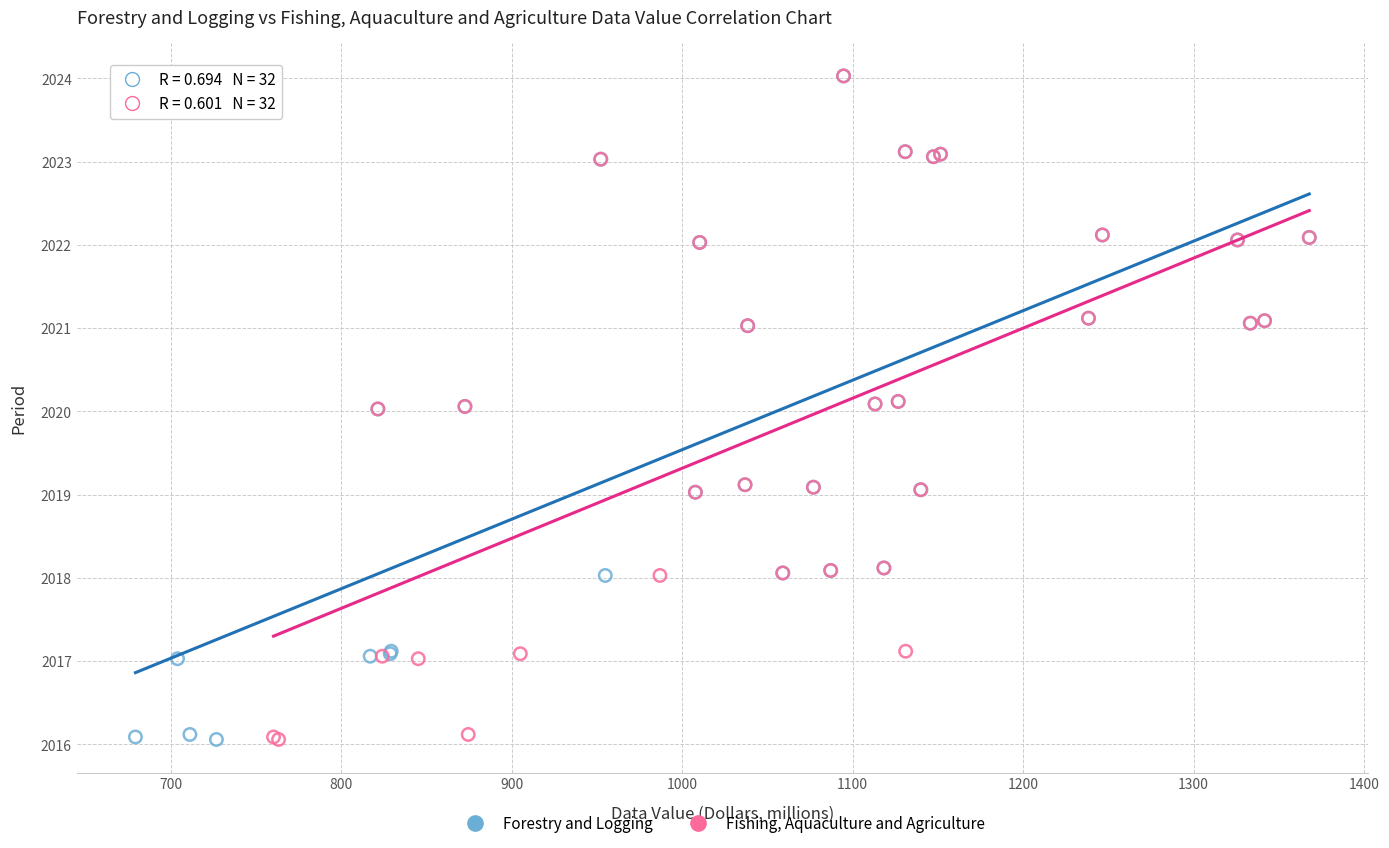

What are all the series names shown in the legend?

Forestry and Logging, Fishing, Aquaculture and Agriculture